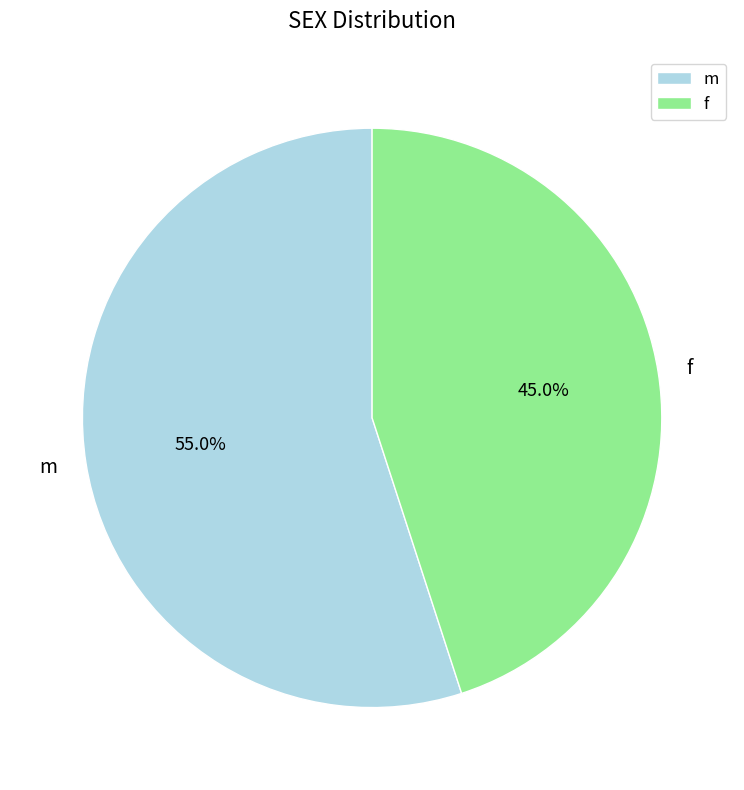

Which slice is the smallest?

f